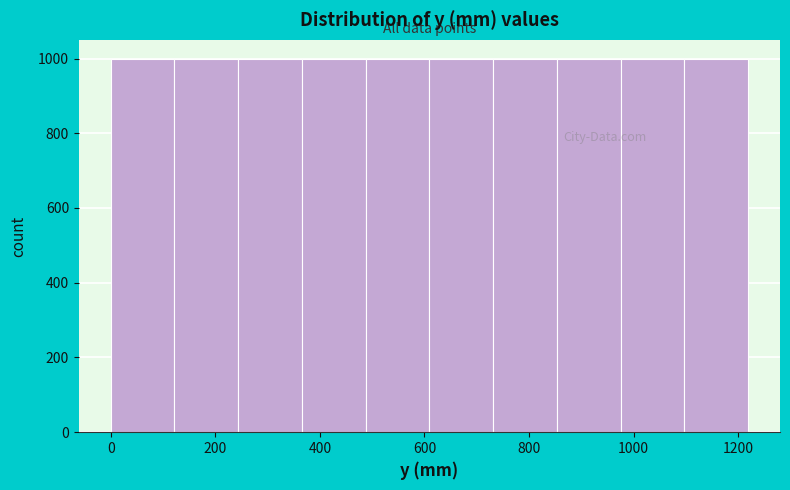

Reading left to right, list every bar in this chart as the range it spans on the x-axis followed by its height. Neither the bar edges nor the heights are printed on the chart, so give them approximately, as read against the axes.

0 to 120: 1000
120 to 240: 1000
240 to 360: 1000
360 to 480: 1000
480 to 600: 1000
600 to 740: 1000
740 to 860: 1000
860 to 980: 1000
980 to 1100: 1000
1100 to 1220: 1000